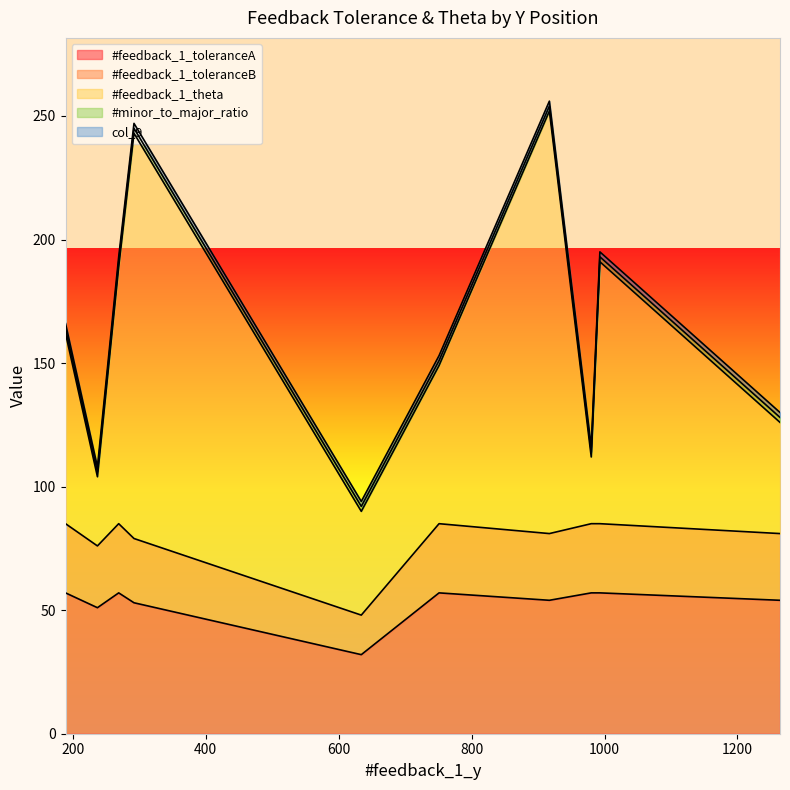

What is the sum of the #feedback_1_toleranceB values at 237 and 993?

53